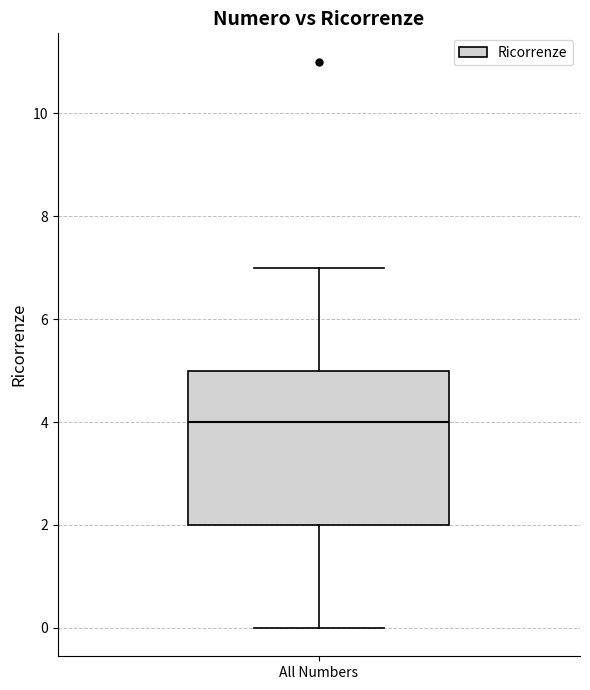

Where is the lower edge of the box for All Numbers on the y-axis? The values are not printed on the chart, so give them approximately, as read against the axis.

2